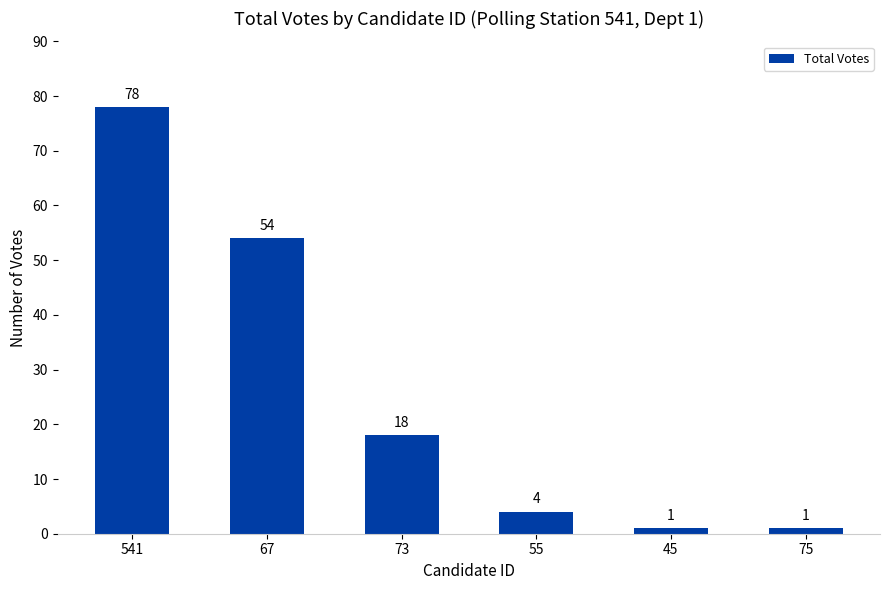

True or false: the data shows 1 at 45.

True